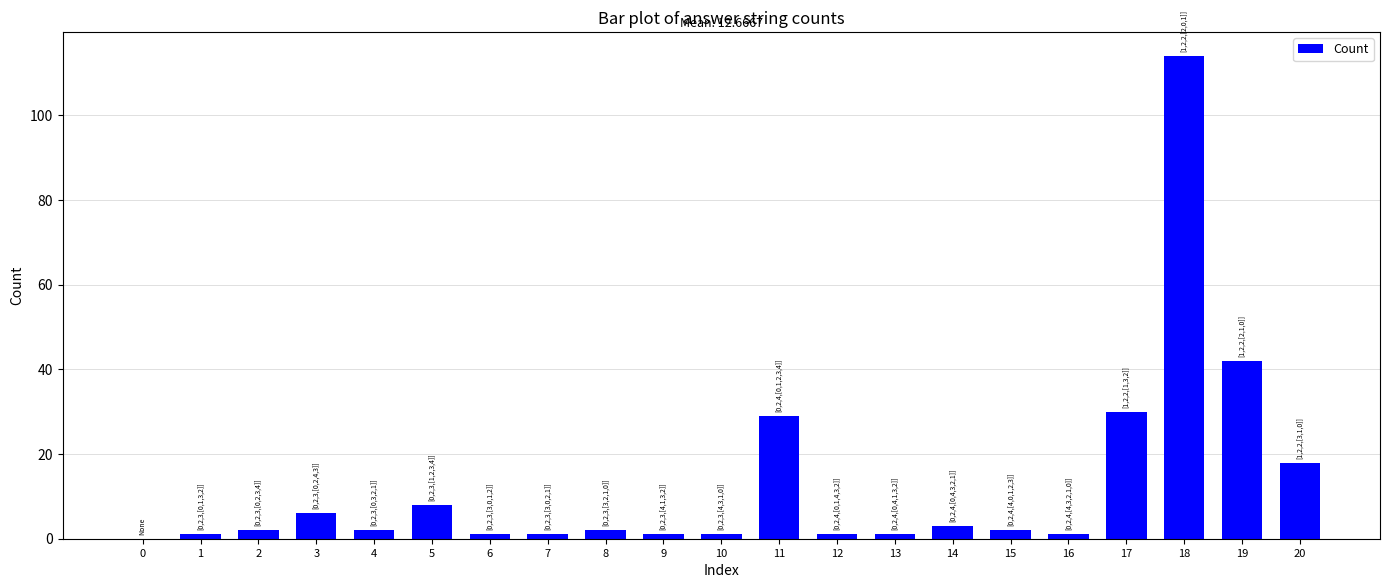

What is the maximum value shown in the chart?

114